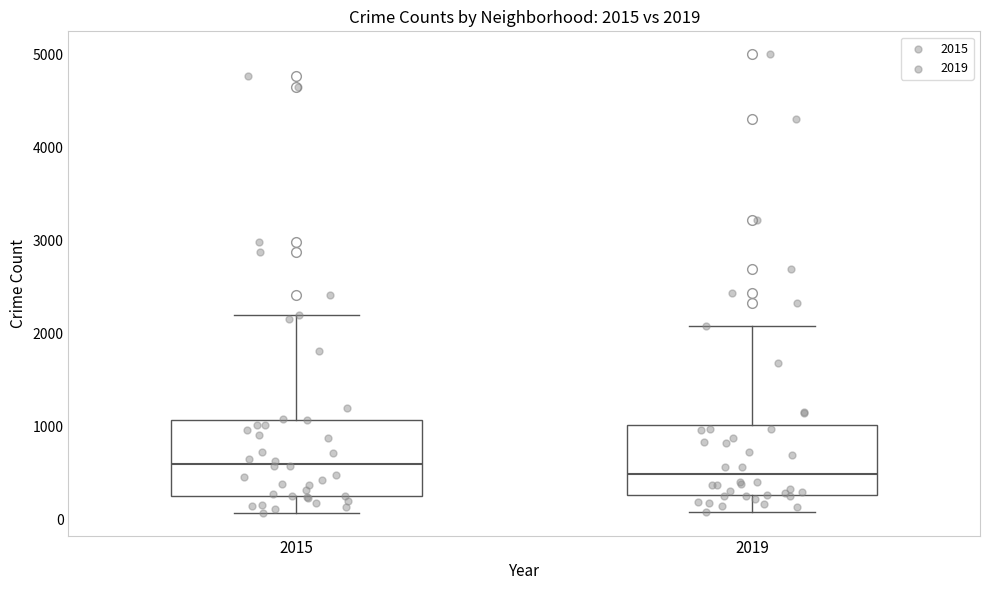

Which box's median line is the highest?

2015